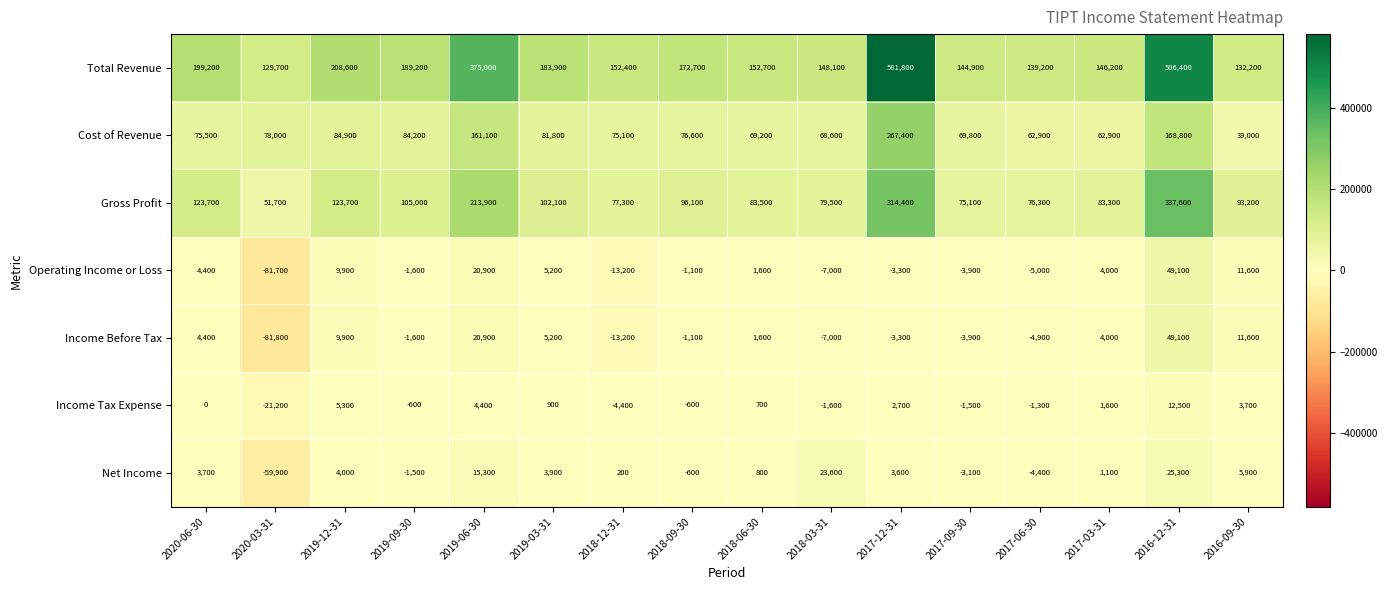

Is the value of Income Before Tax at 2017-09-30 greater than the value of Net Income at 2017-06-30?

Yes